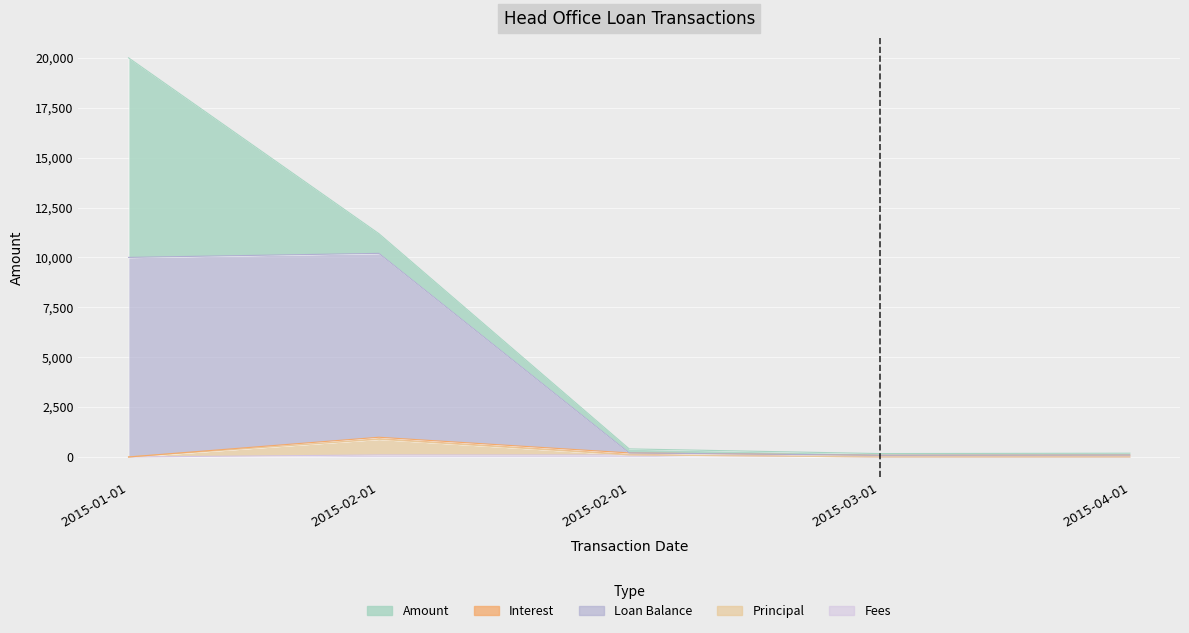

True or false: Fees and Loan Balance intersect in this chart.

False